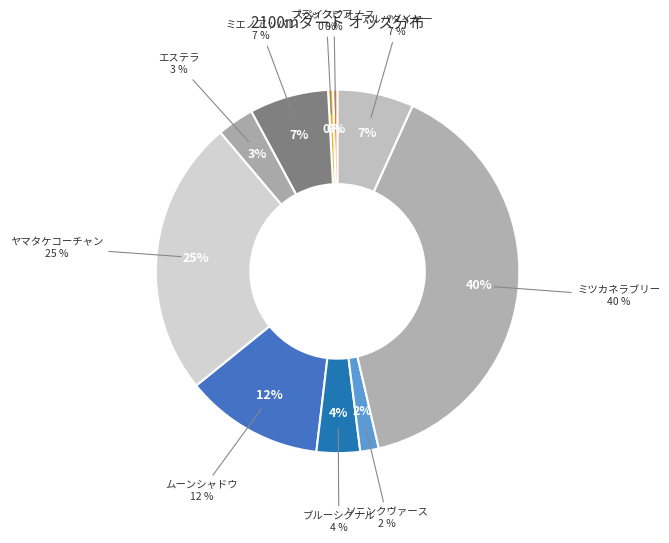

To the nearest percent, what percentage of the pie is エステラ?

3%